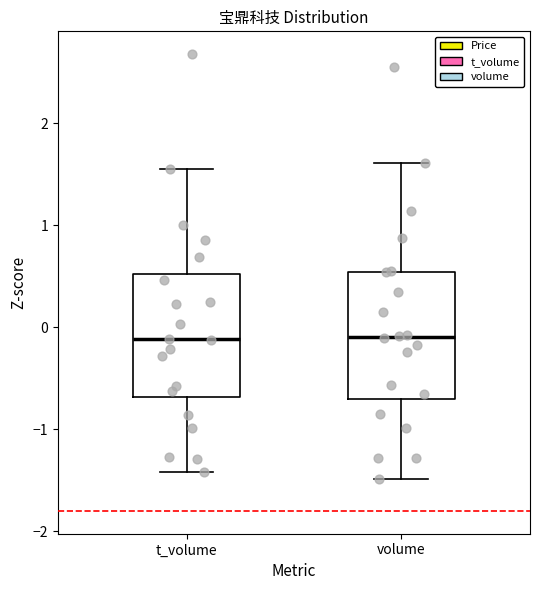

Reading left to right, transcribe this box plot: for each box, give where its median line is, the range the box spans, and where its two whiskers end, as read against the y-axis. The values are not printed on the chart, so give them approximately, as read against the axis.

t_volume: median -0.1, box -0.7 to 0.5, whiskers -1.4 to 1.6
volume: median -0.1, box -0.7 to 0.5, whiskers -1.5 to 1.6